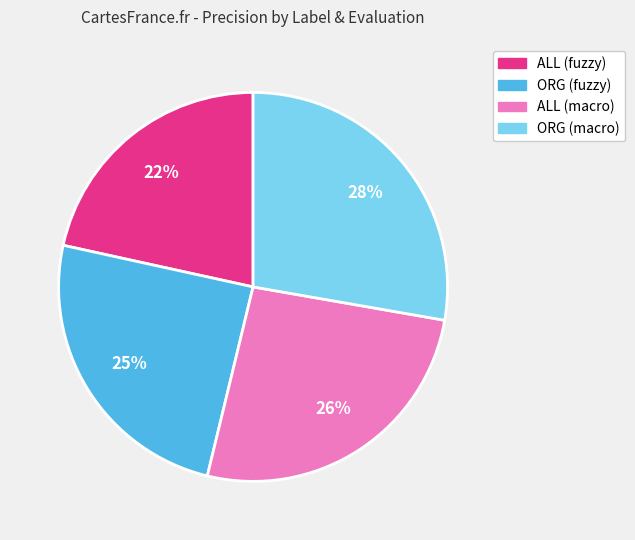

To the nearest percent, what portion does ALL (fuzzy) represent?

22%